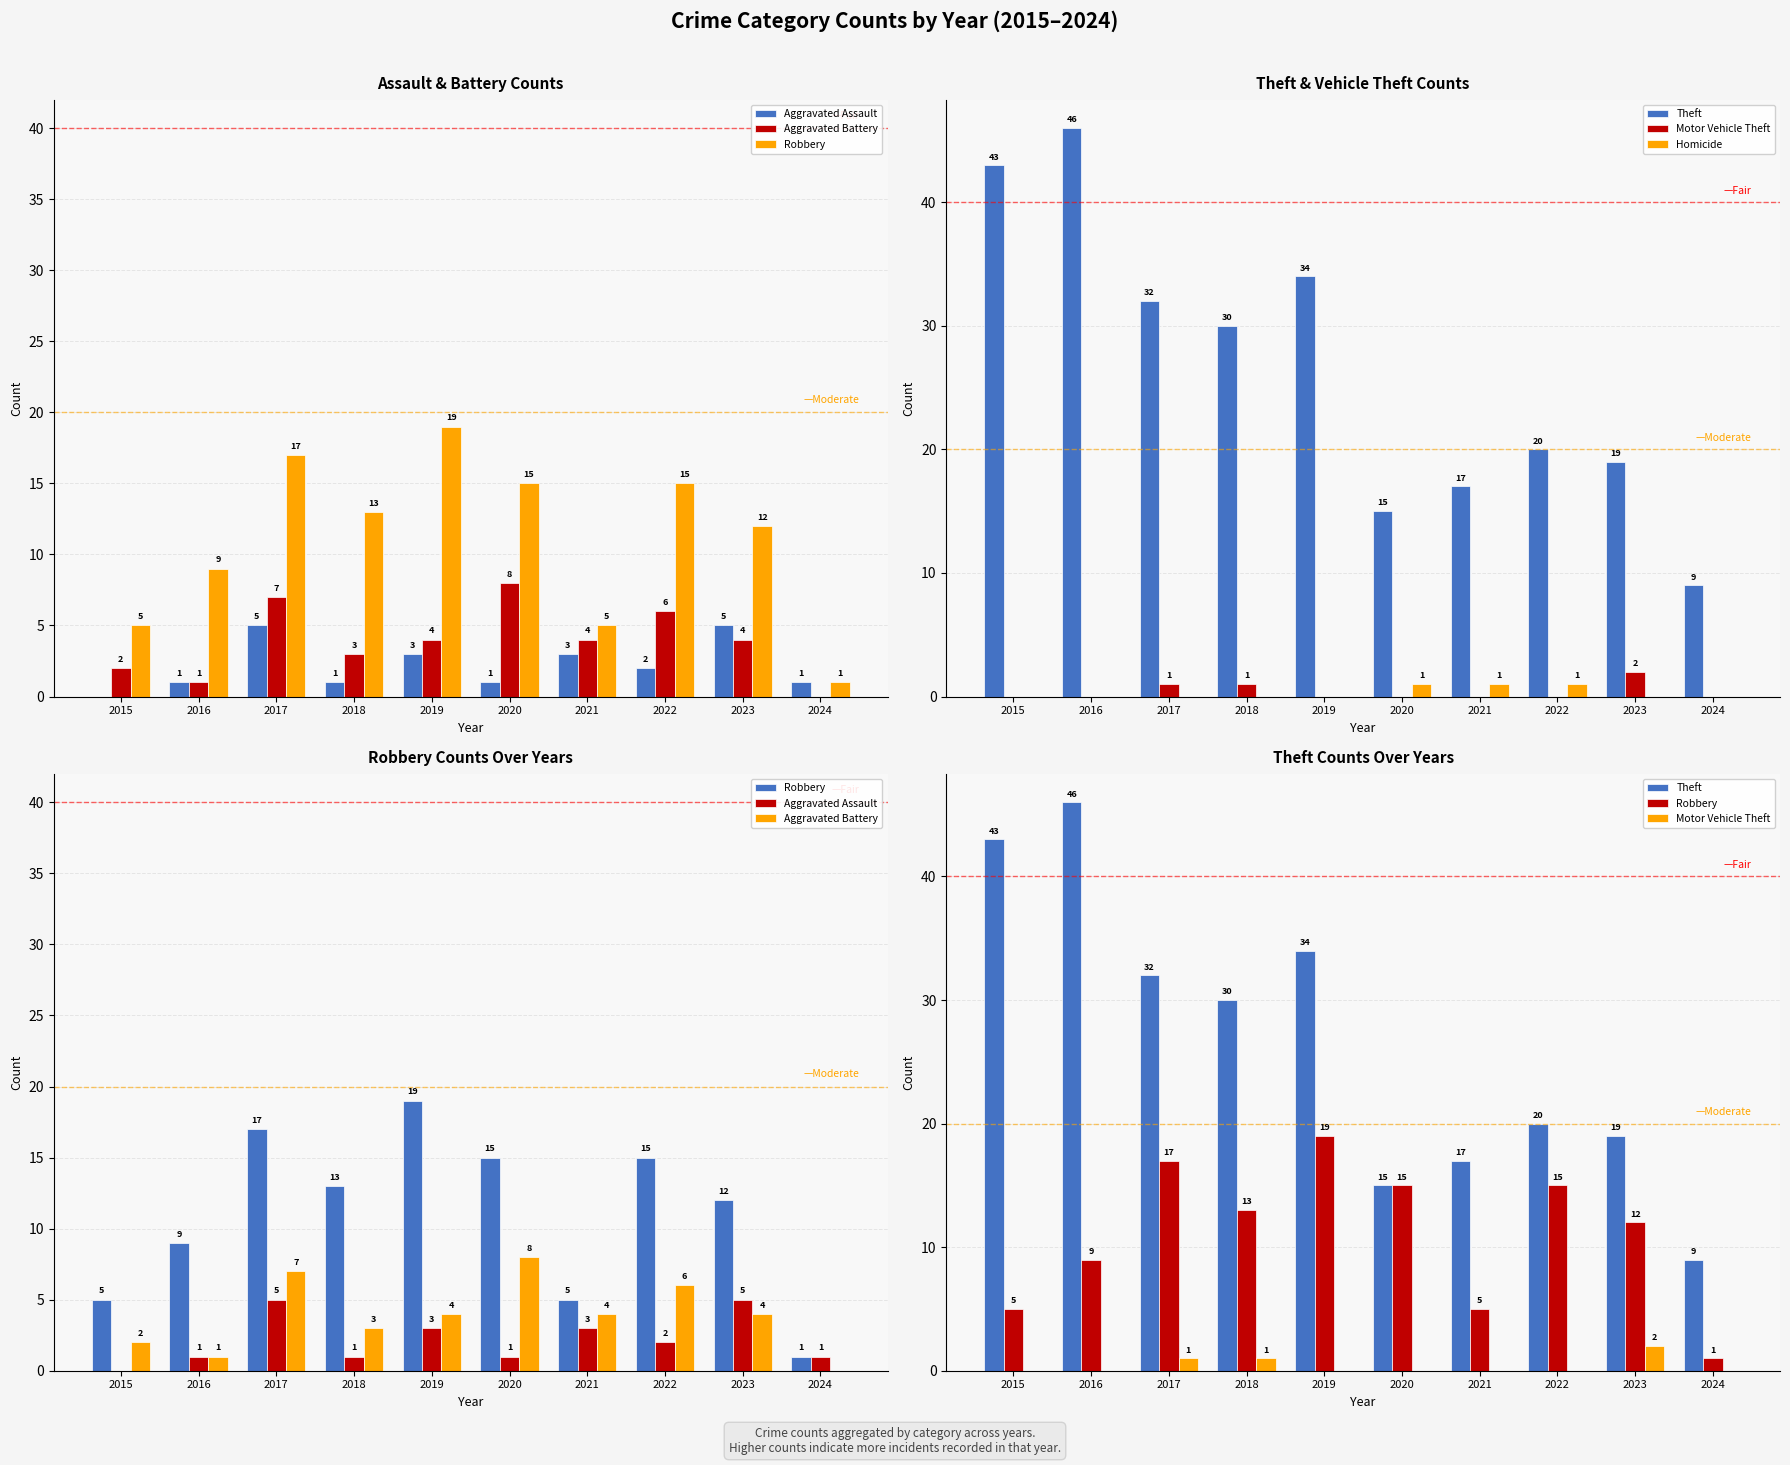

Which series has the largest total across all categories?

Theft